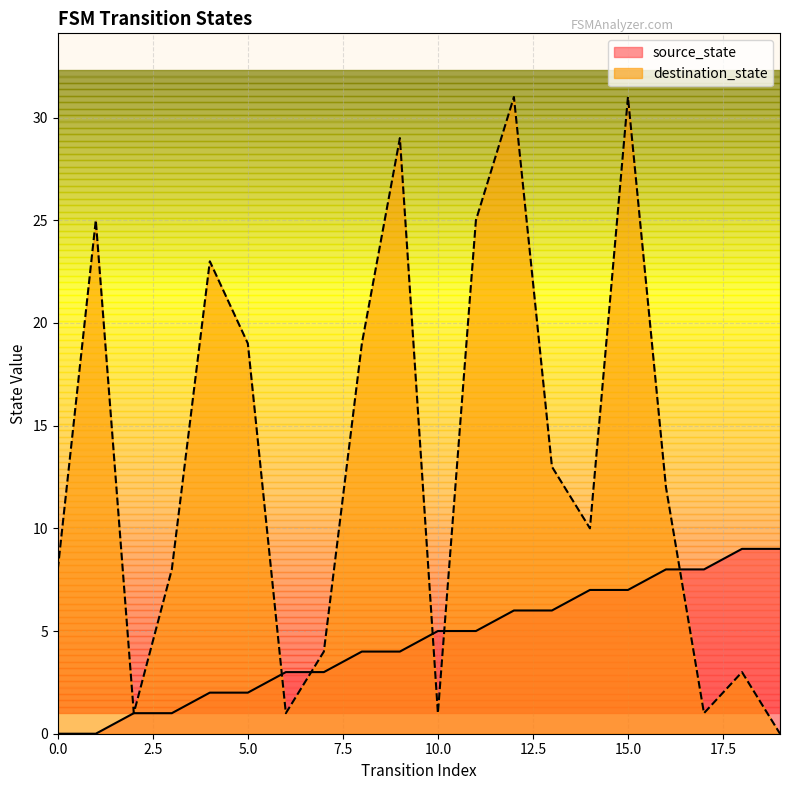

The destination_state series shows 25 at 11. True or false?

True